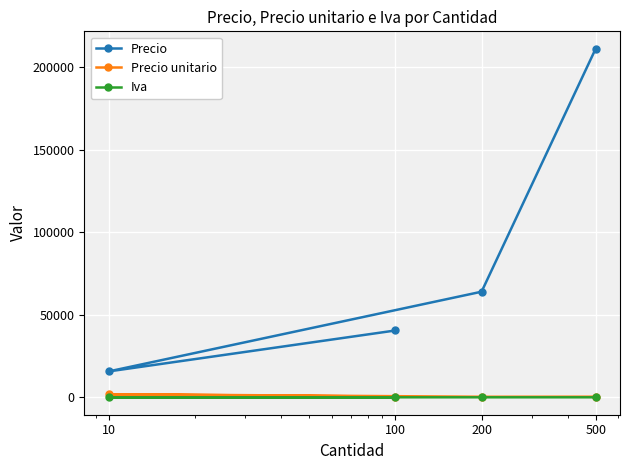

True or false: Iva and Precio unitario cross at least once.

False